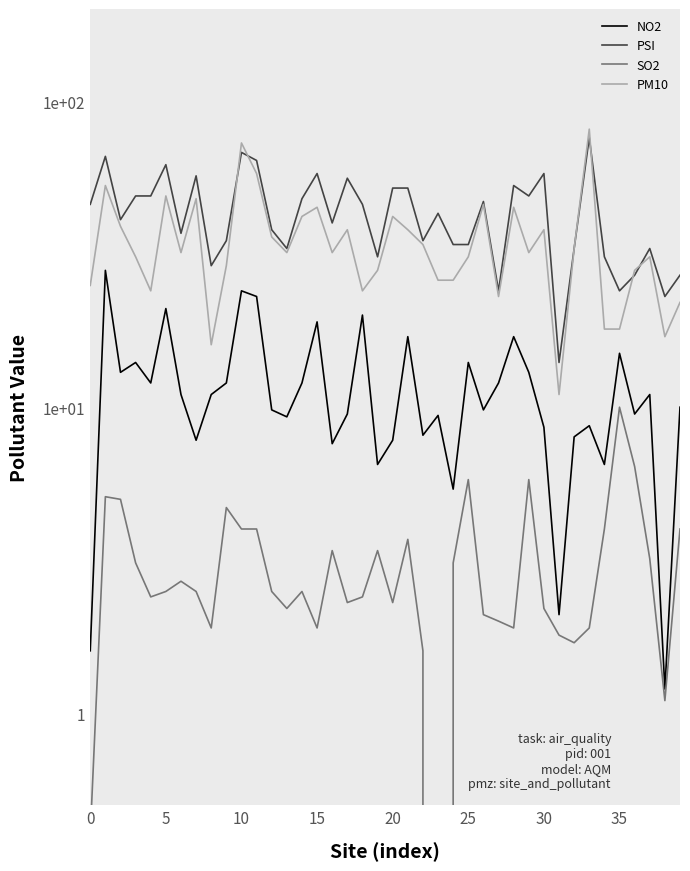

Where do PSI and PM10 first cross each other?

9 and 10